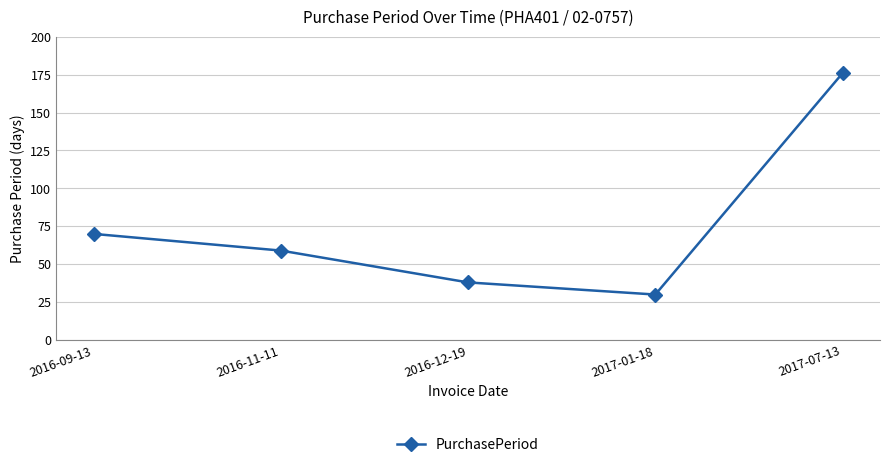

What is the value of the 3rd point from the left?

38